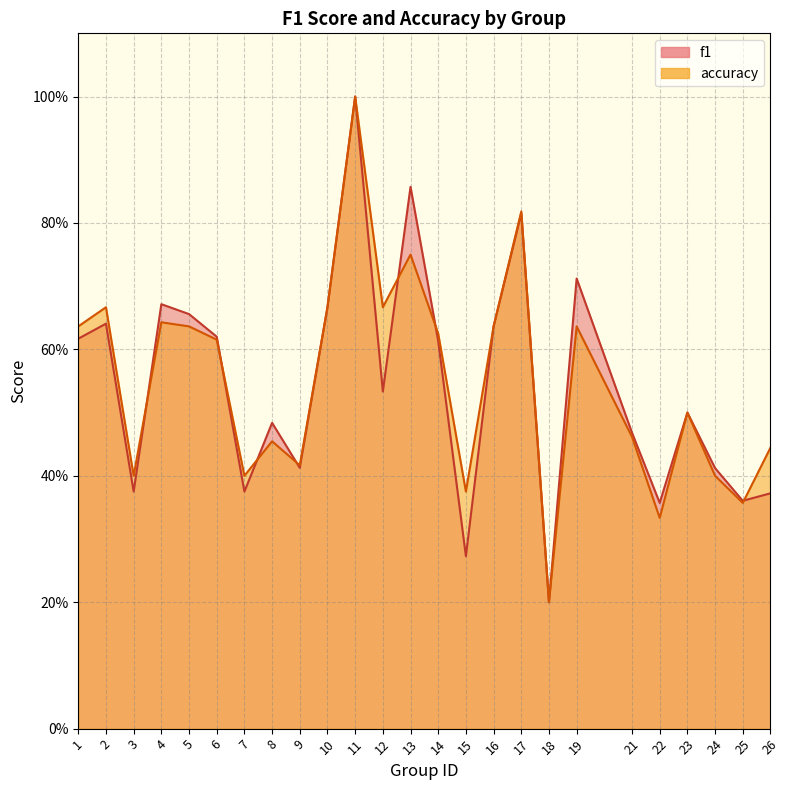

Which series has the largest total across all categories?

accuracy